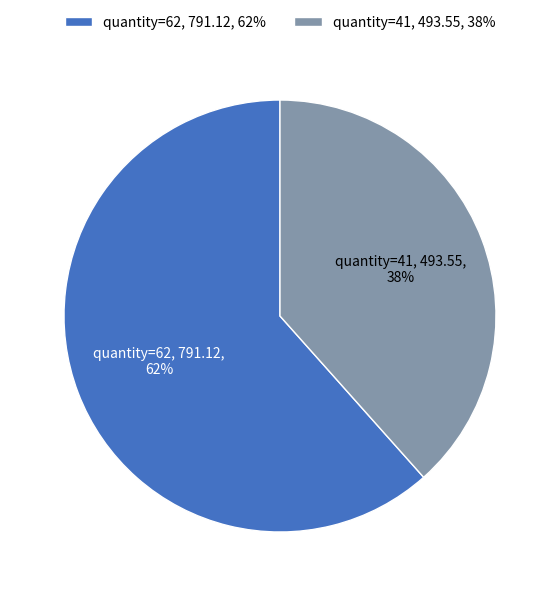

Is the sum of quantity=41, 493.55, 38% and quantity=62, 791.12, 62% greater than half?

Yes